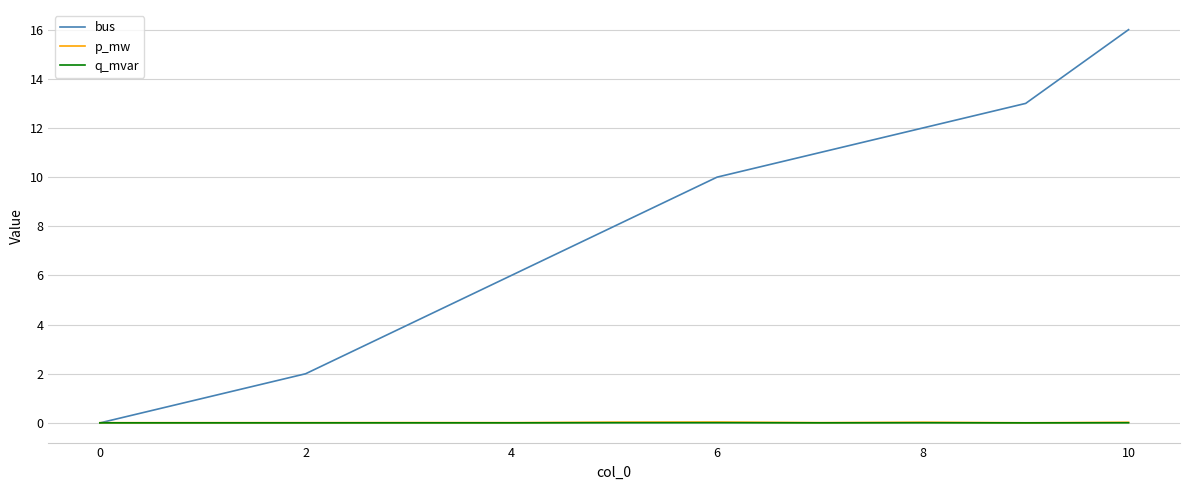

Which series has the largest total across all categories?

bus